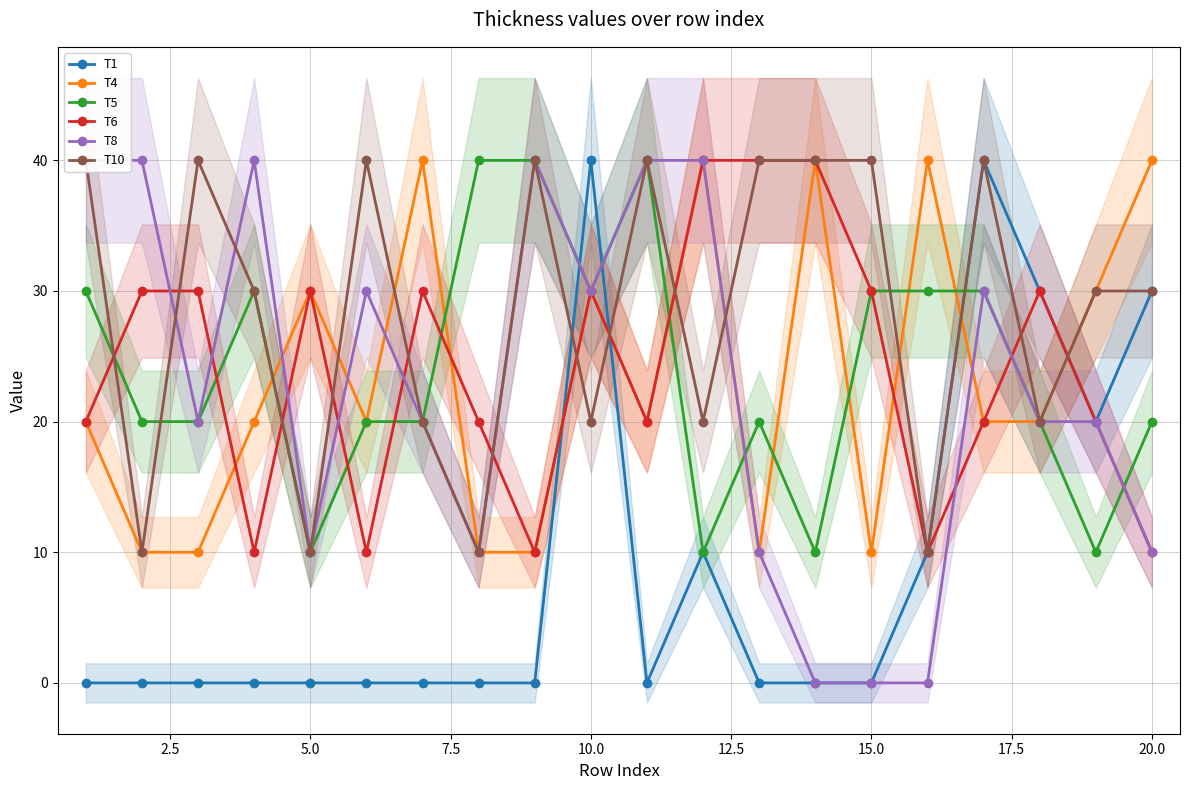

What is the minimum value for T6?

10